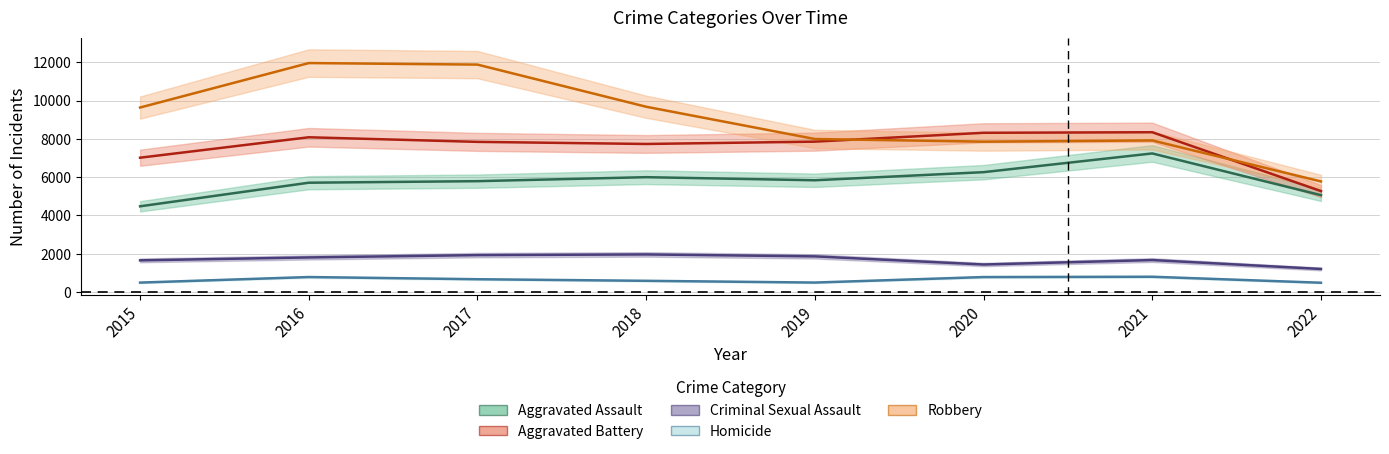

What is the average value of the Aggravated Battery series?

7560